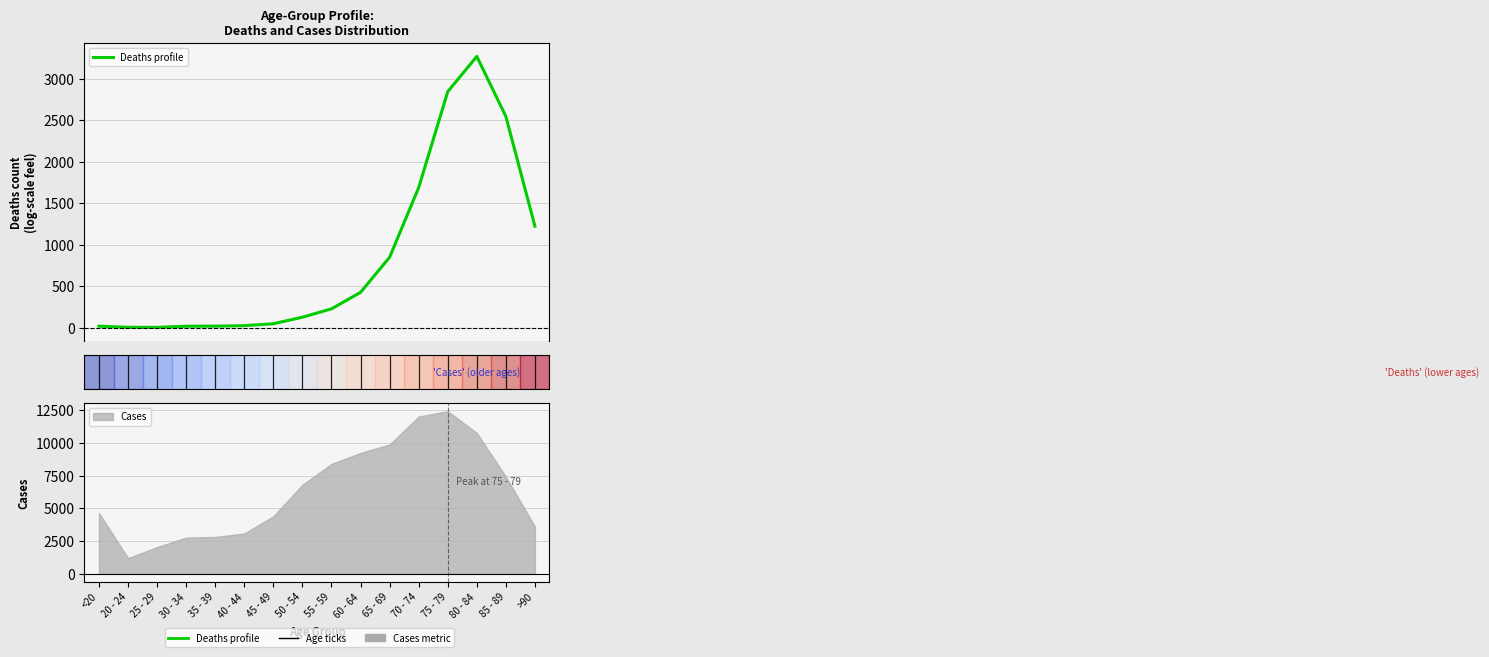

Is this an area chart (filled region under the line)?

No